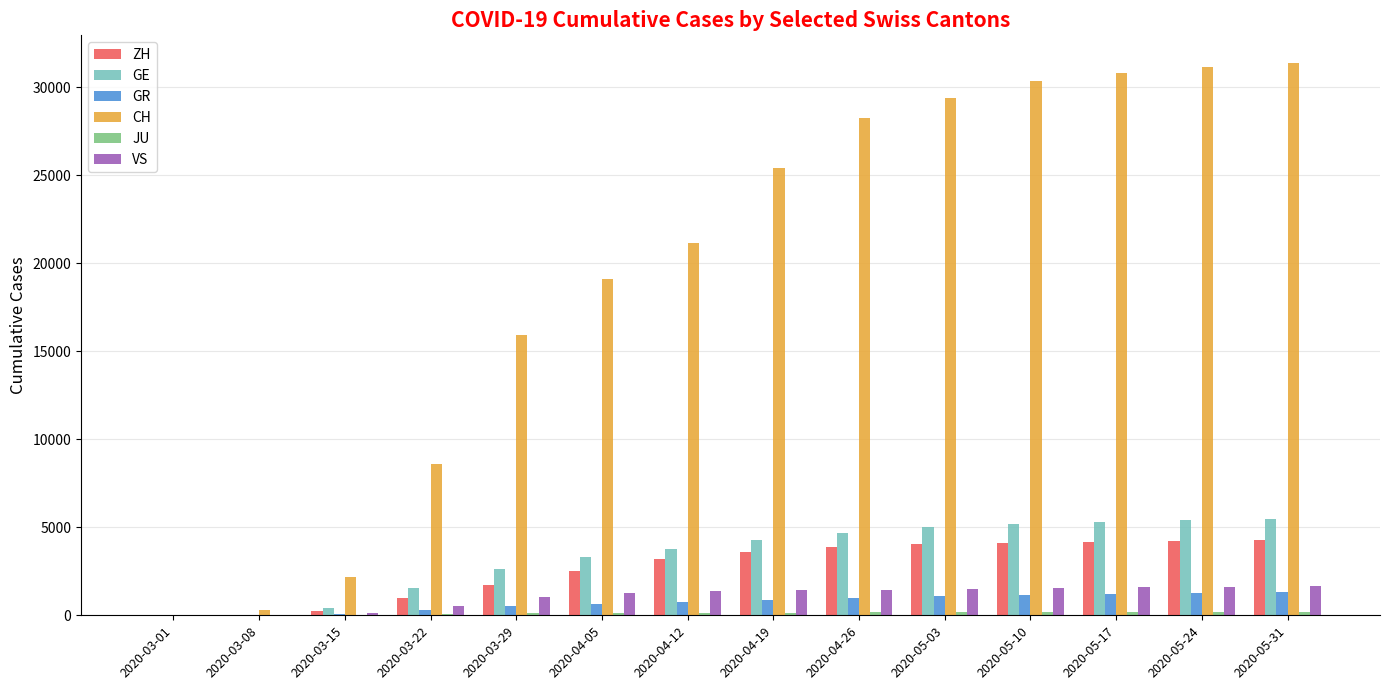

What is the spread (max minus min) of values at 2020-04-12?

21005